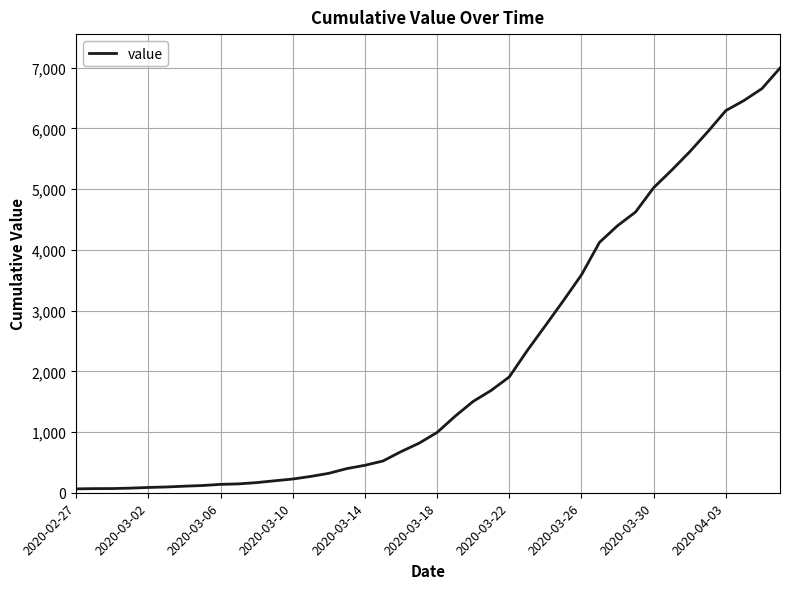

Which category has the lowest value across all series?

2020-02-27